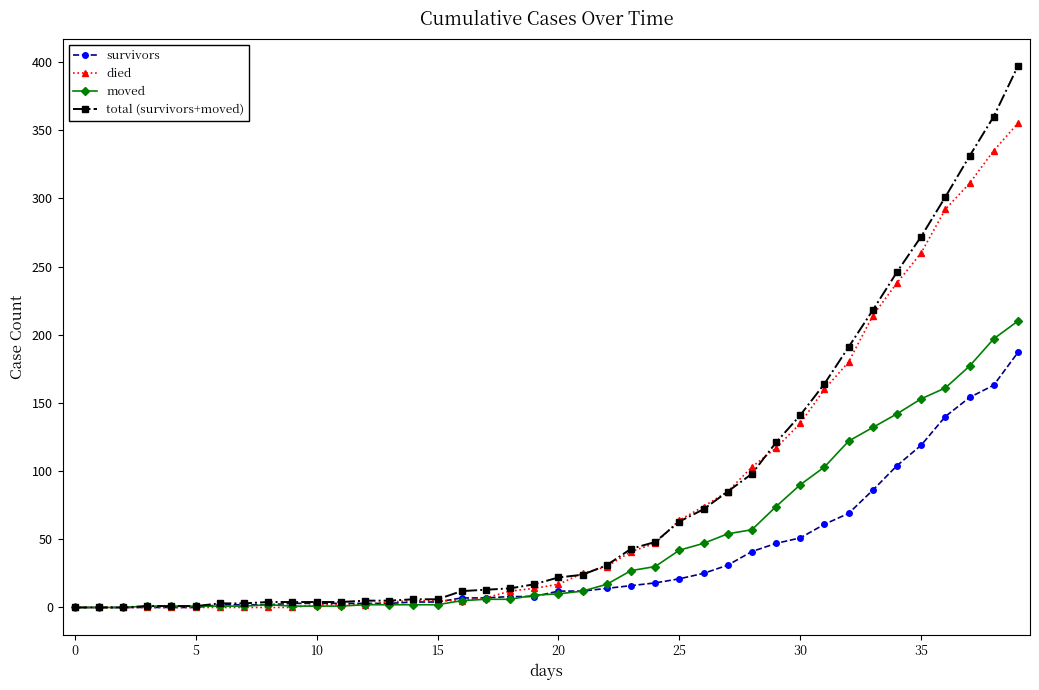

Which series has the widest spread of values?

total (survivors+moved)